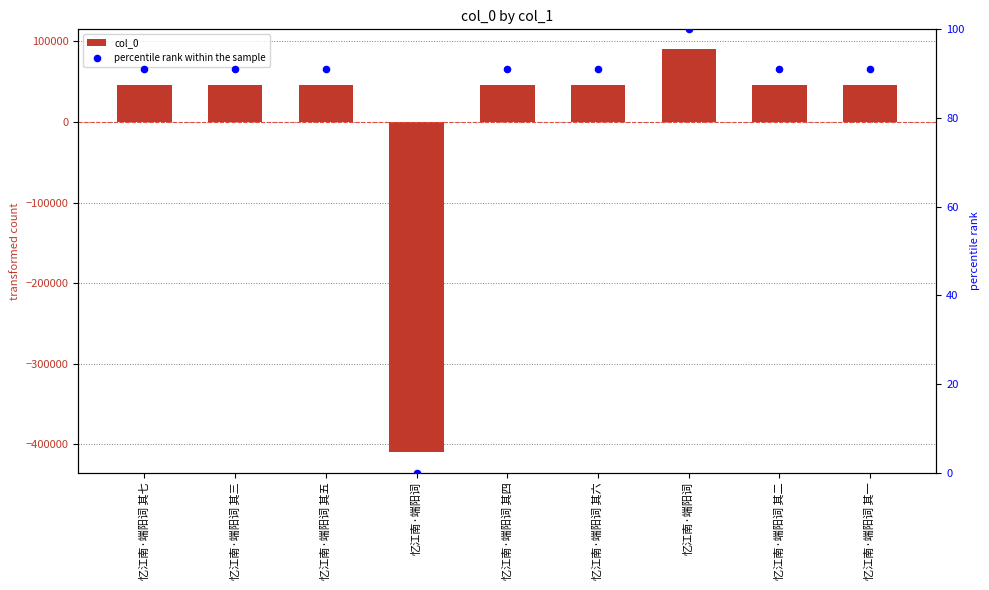

At which category is the sum across all series the highest?

忆江南·端阳词